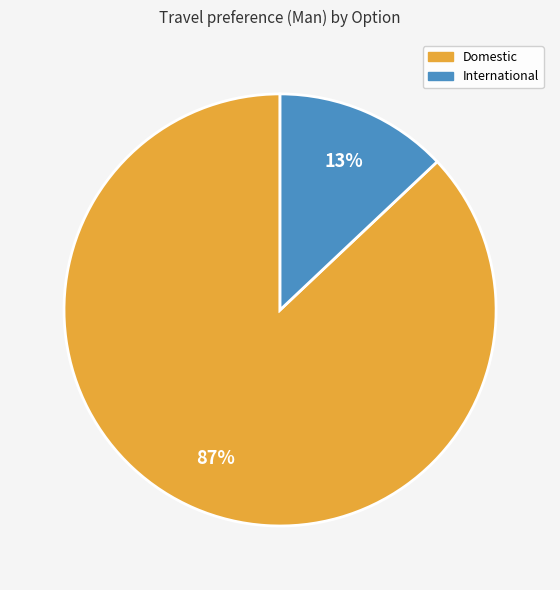

How many slices are in this pie chart?

2